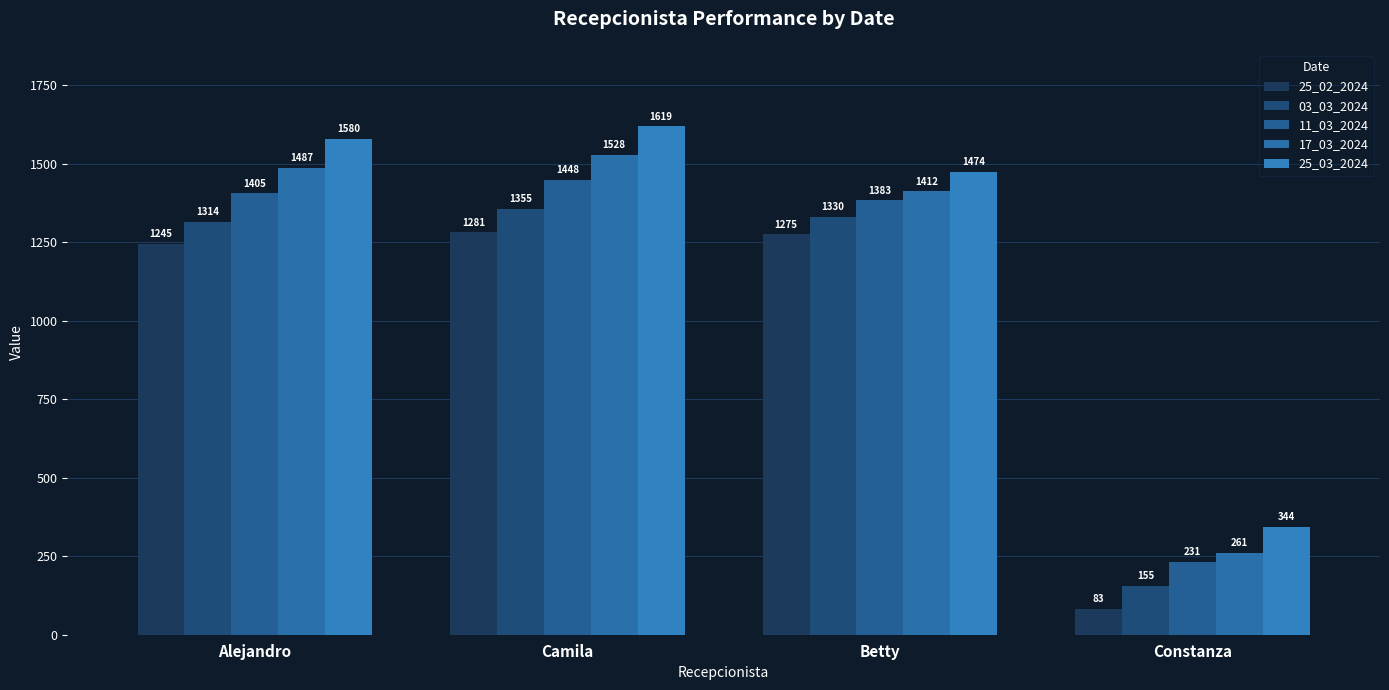

Is it true that 03_03_2024 equals 1314 at Alejandro?

True